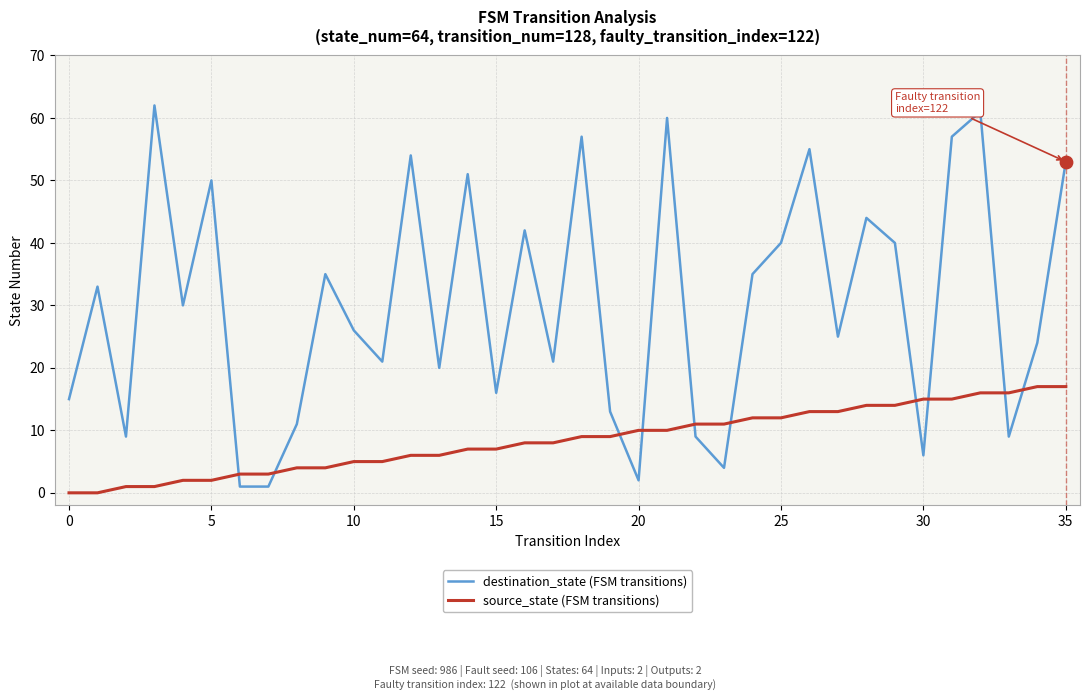

Which series has the largest range (max minus min)?

destination_state (FSM transitions)